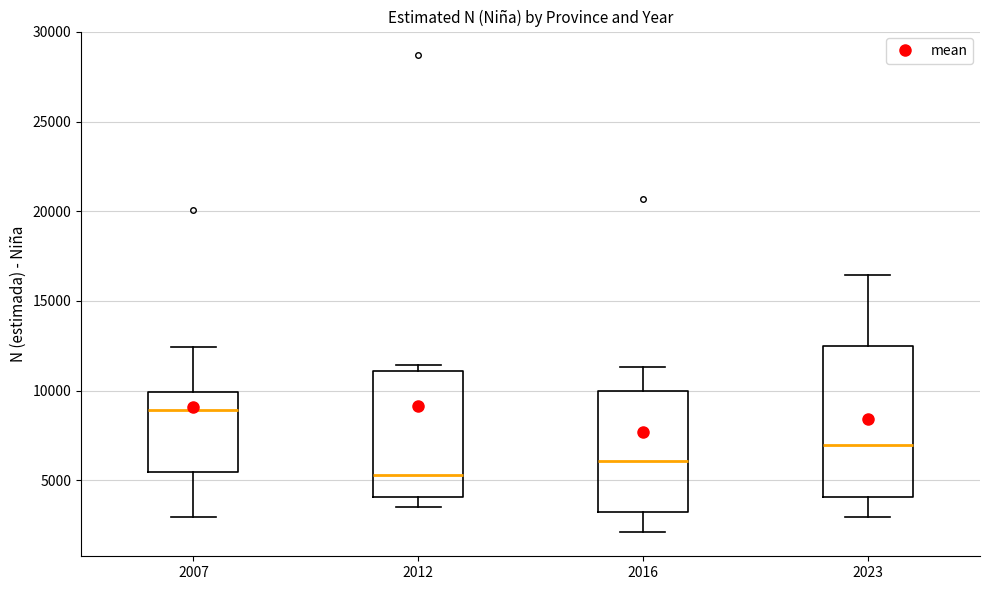

Reading left to right, read every box against the y-axis: the position of its median line, the range the box covers, and the ends of its whiskers. The values are not printed on the chart, so give them approximately, as read against the axis.

2007: median 9000, box 5500 to 10000, whiskers 3000 to 12500
2012: median 5500, box 4000 to 11000, whiskers 3500 to 11500
2016: median 6000, box 3000 to 10000, whiskers 2000 to 11500
2023: median 7000, box 4000 to 12500, whiskers 3000 to 16500